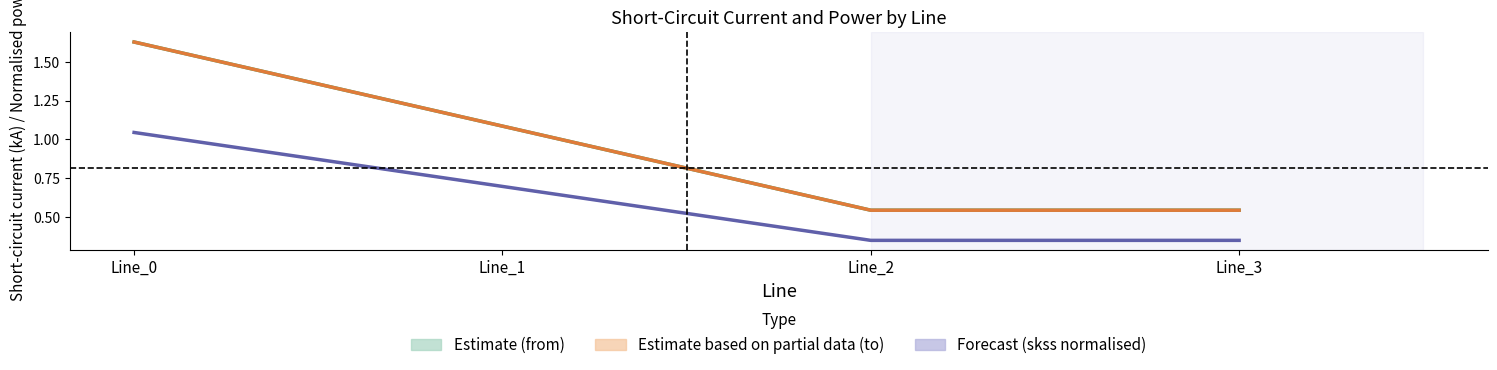

Rank the series by their maximum value, from lowest to highest.

pf_skss_c_from_mw, pf_ikss_c_from_ka, pf_ikss_c_to_ka